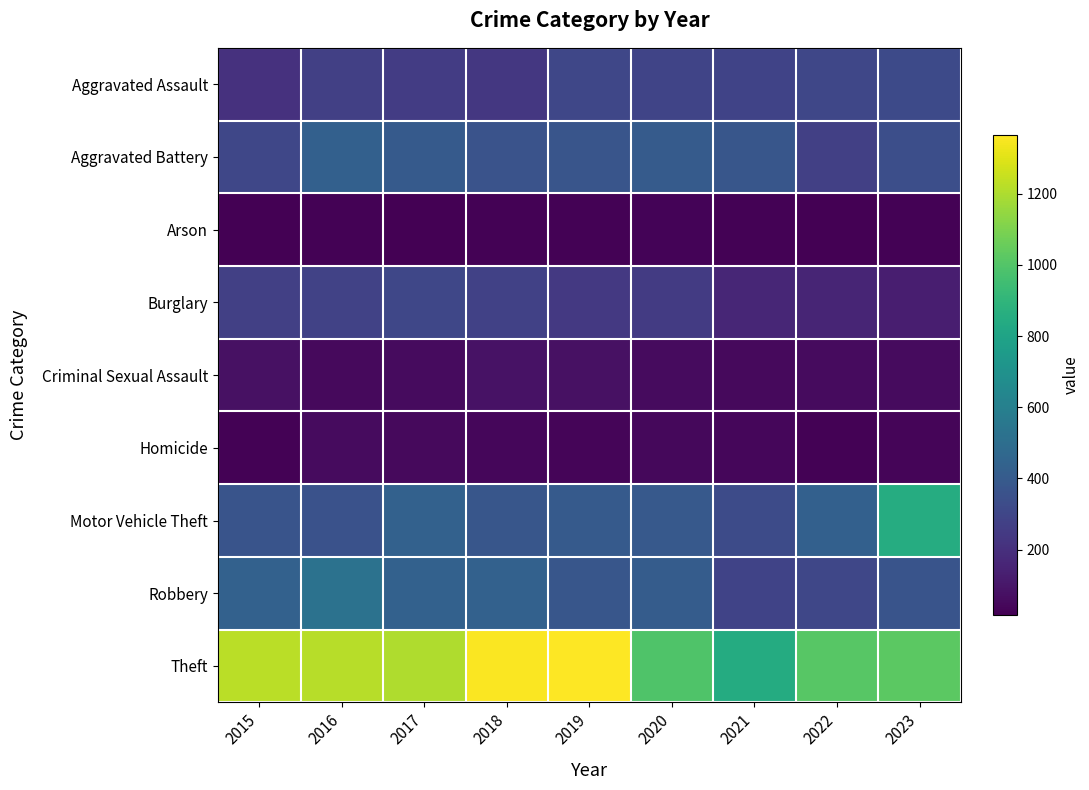

At how many categories does at least one series exceed 555?

9